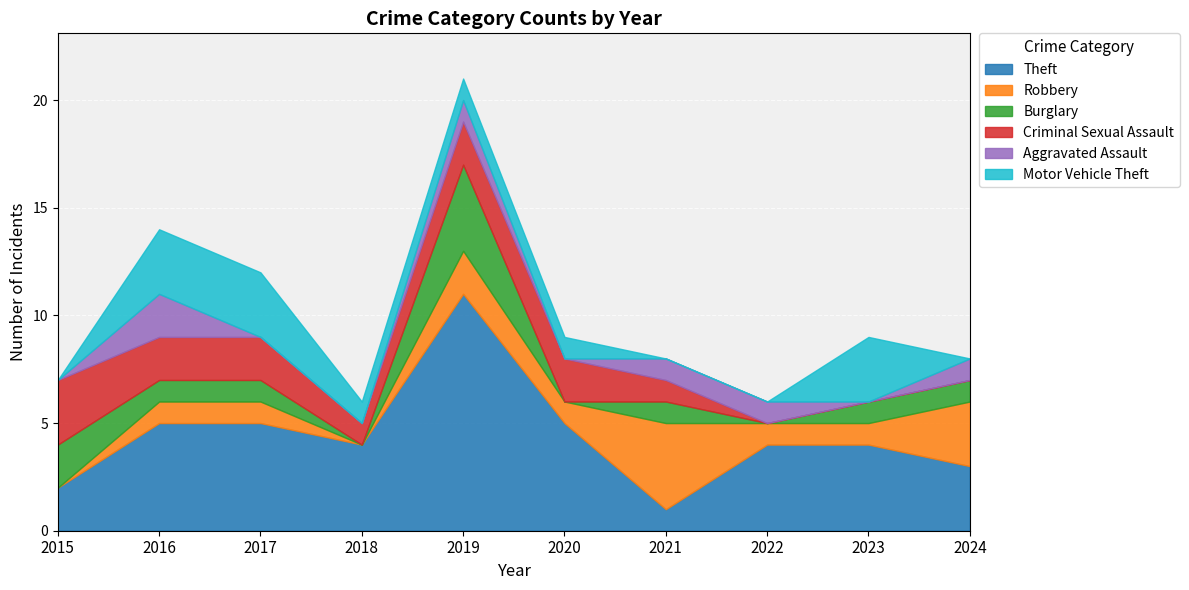

Is it true that Motor Vehicle Theft equals -2 at 2022?

False